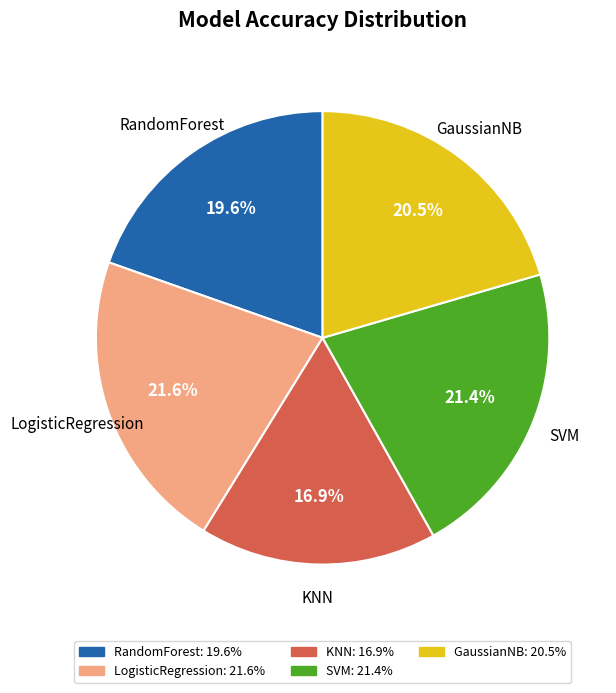

Do GaussianNB and RandomForest together represent more than half of the pie?

No